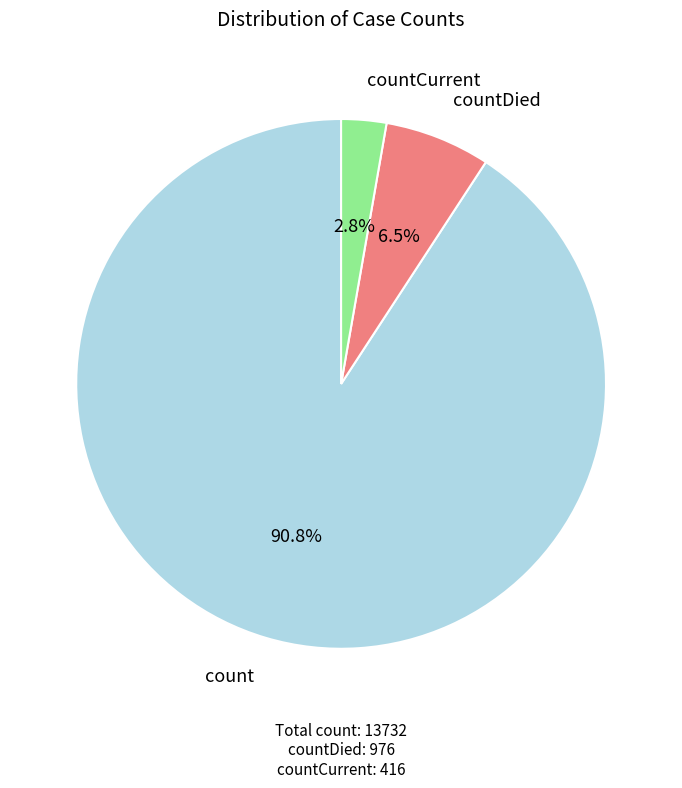

To the nearest percent, what portion does count represent?

91%